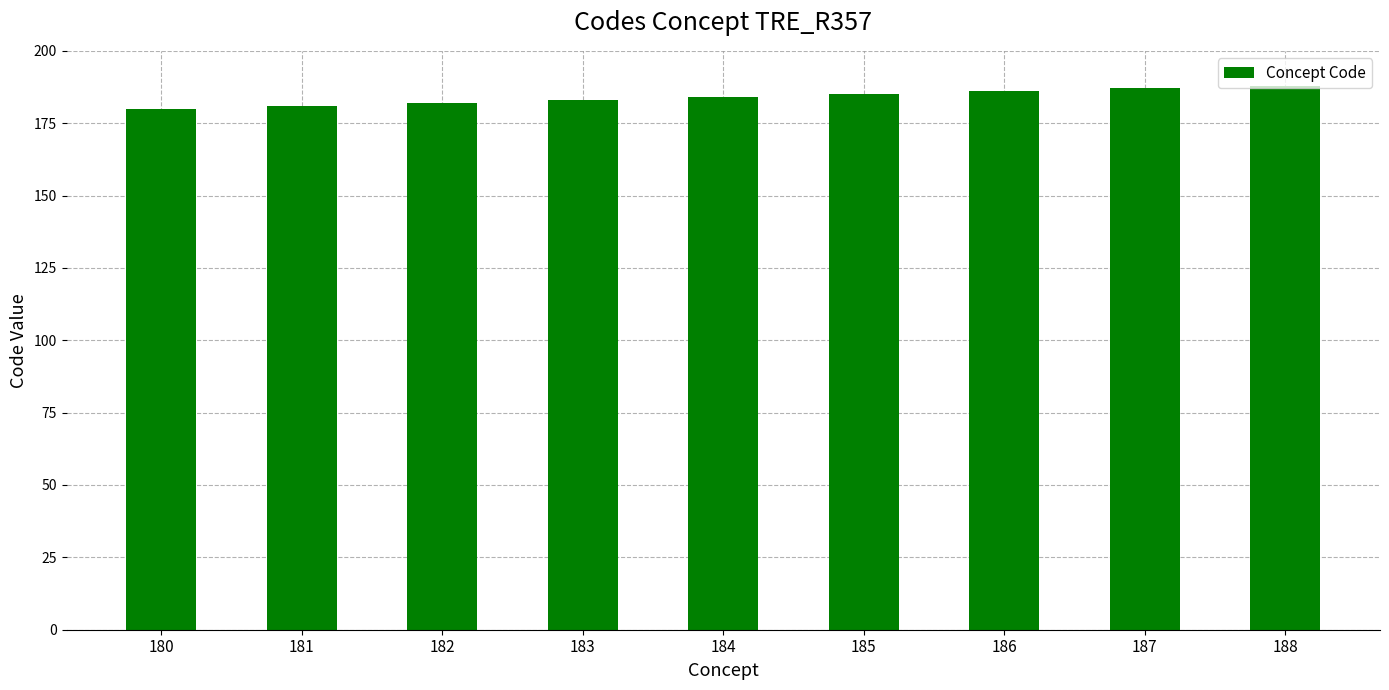

How many values are below 184?

4